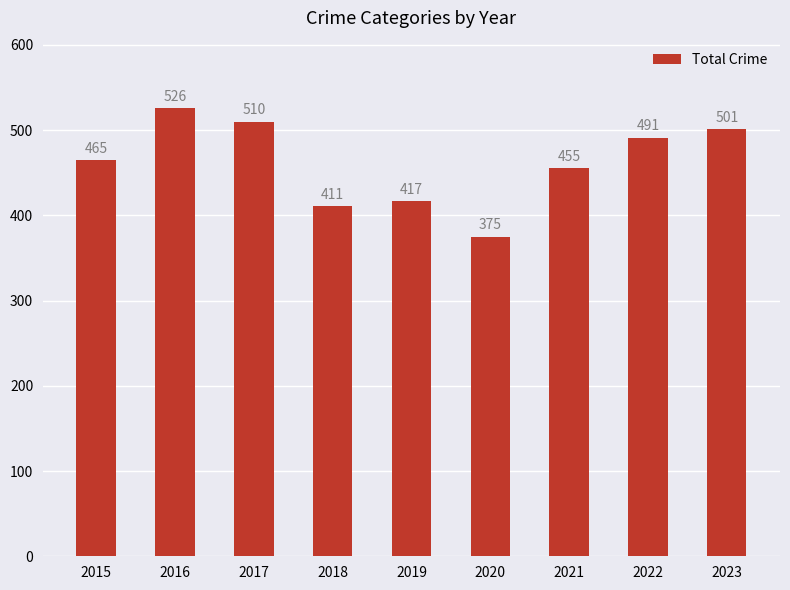

Reading left to right, transcribe all the data shown in this chart.

465	526	510	411	417	375	455	491	501